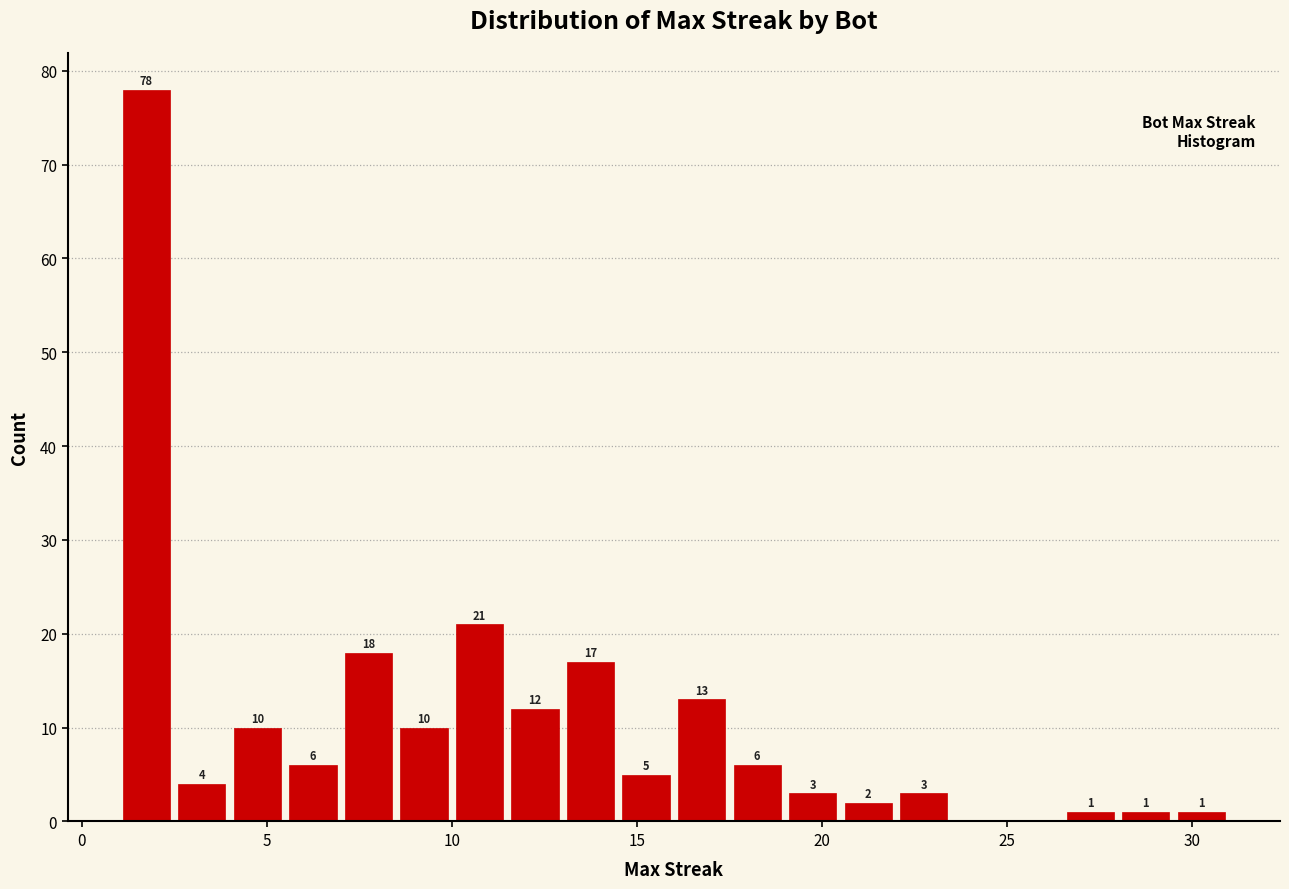

Read against the x-axis, roughly where is the centre of the tallest bar?

2.0